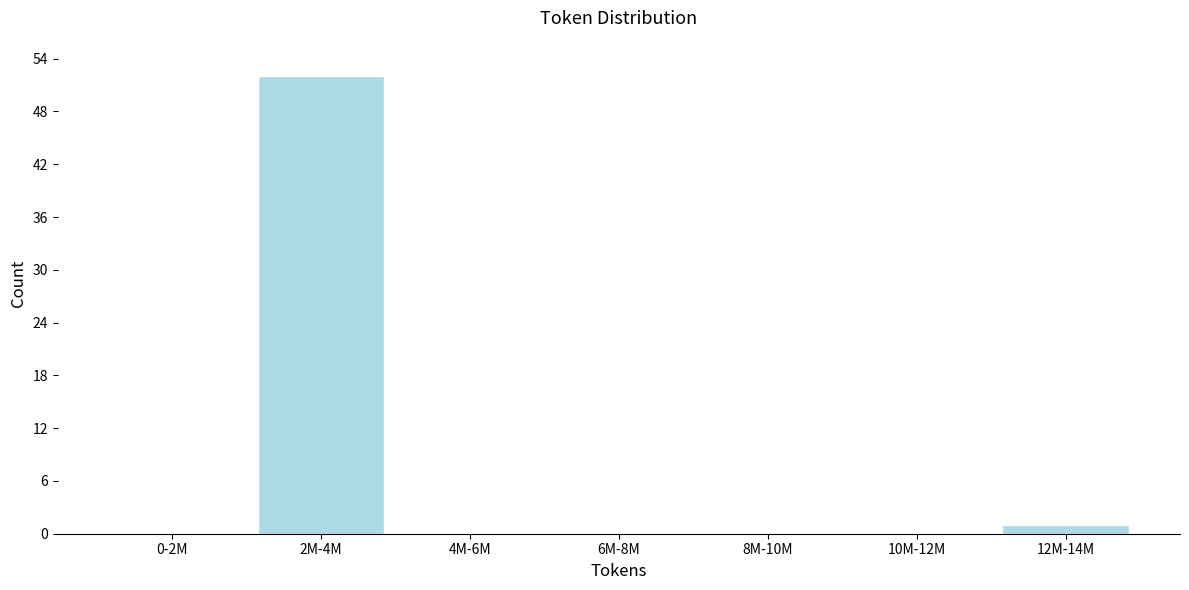

Reading left to right, transcribe all the data shown in this chart.

0-2M=0	2M-4M=52	4M-6M=0	6M-8M=0	8M-10M=0	10M-12M=0	12M-14M=1